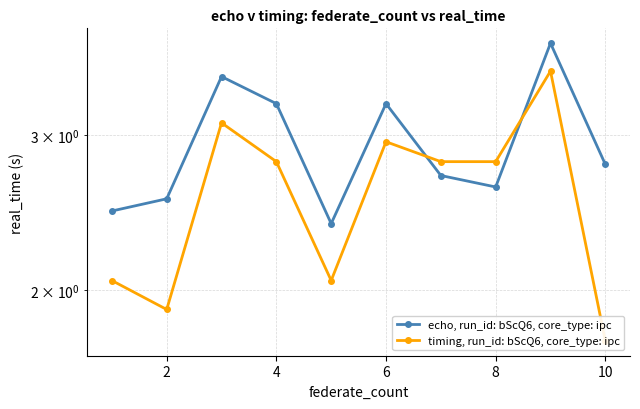

Reading left to right, transcribe all the data shown in this chart.

echo, run_id: bScQ6, core_type: ipc: 2.5	2.5	3.5	3.3	2.4	3.3	2.7	2.6	3.8	2.8
timing, run_id: bScQ6, core_type: ipc: 2.0	1.9	3.1	2.8	2.0	2.9	2.8	2.8	3.5	1.8